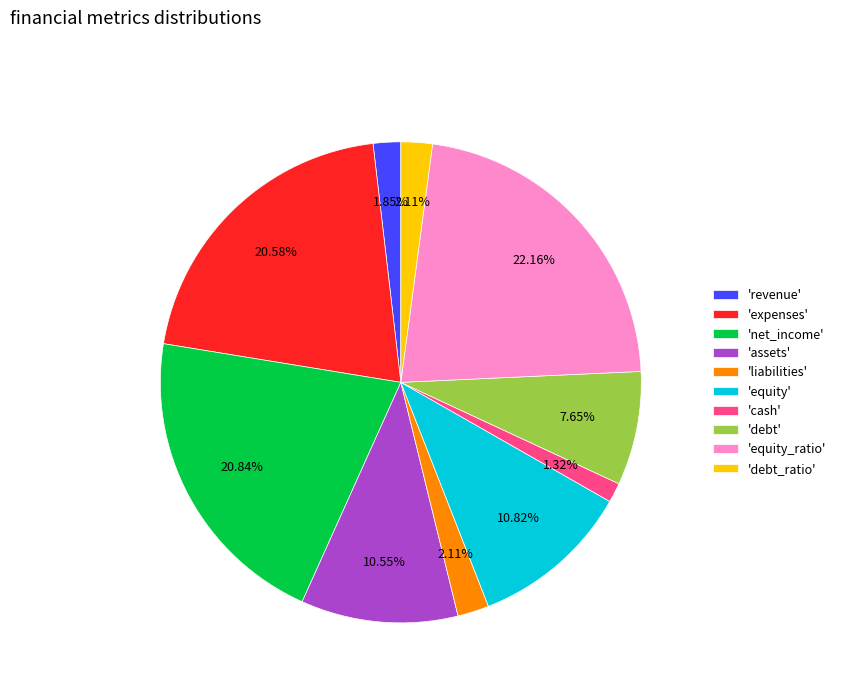

Is the sum of 'equity_ratio' and 'cash' greater than half?

No